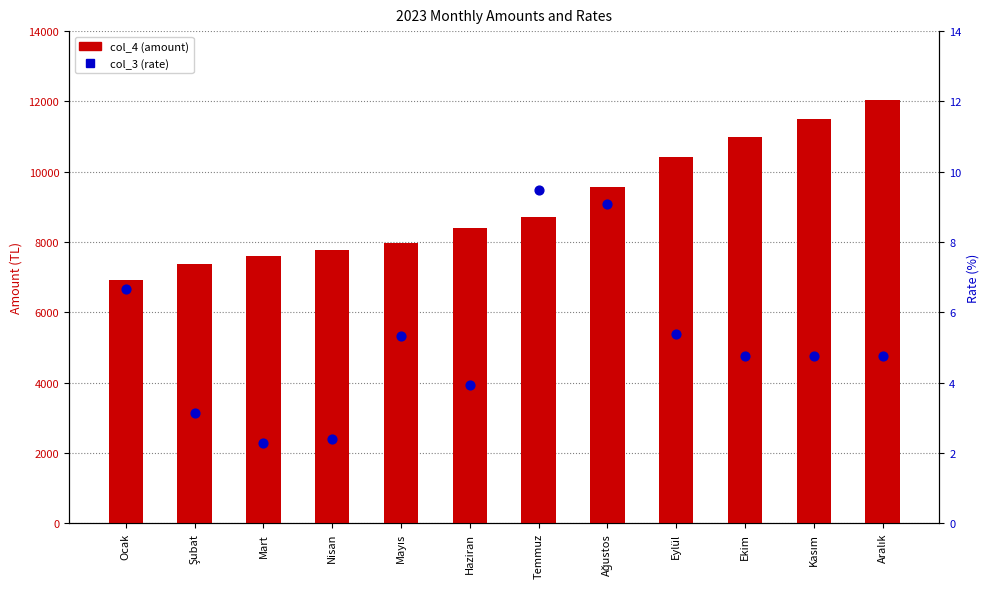

What are all the series names shown in the legend?

col_4 (amount), col_3 (rate)